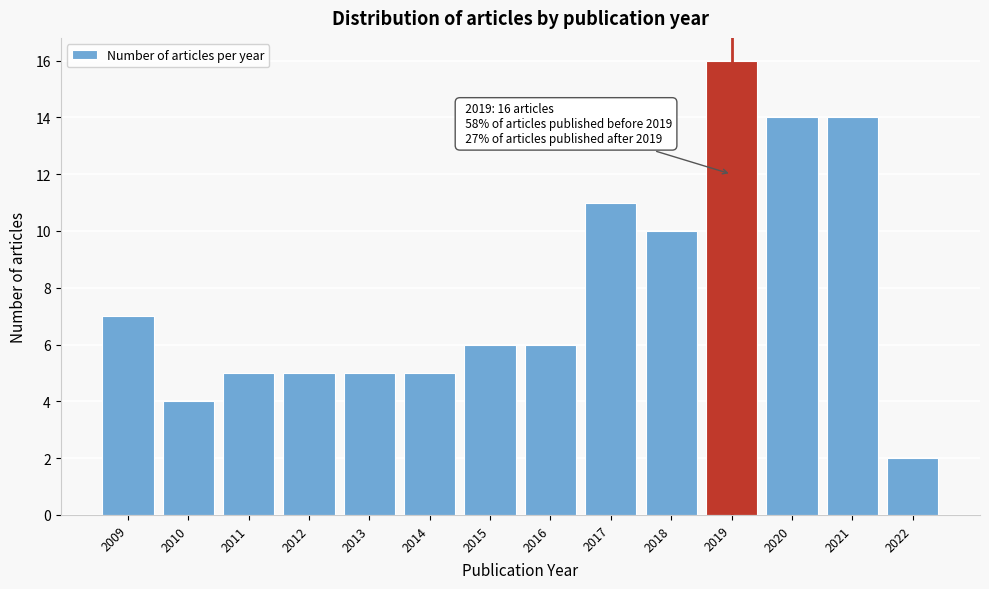

Reading left to right, what are all the values shown in this chart?

2009=7	2010=4	2011=5	2012=5	2013=5	2014=5	2015=6	2016=6	2017=11	2018=10	2019=16	2020=14	2021=14	2022=2